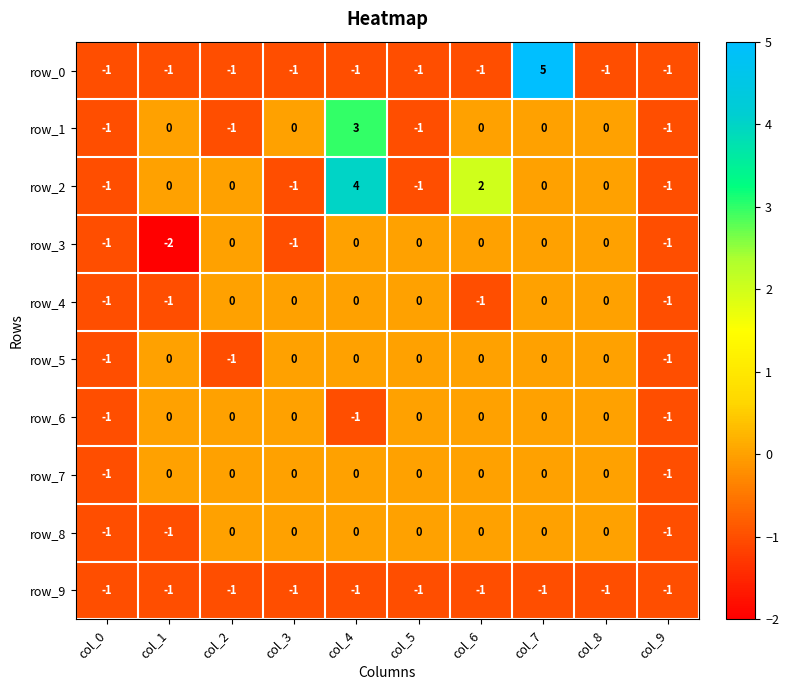

What is the difference between the row_4 values at col_8 and col_6?

1